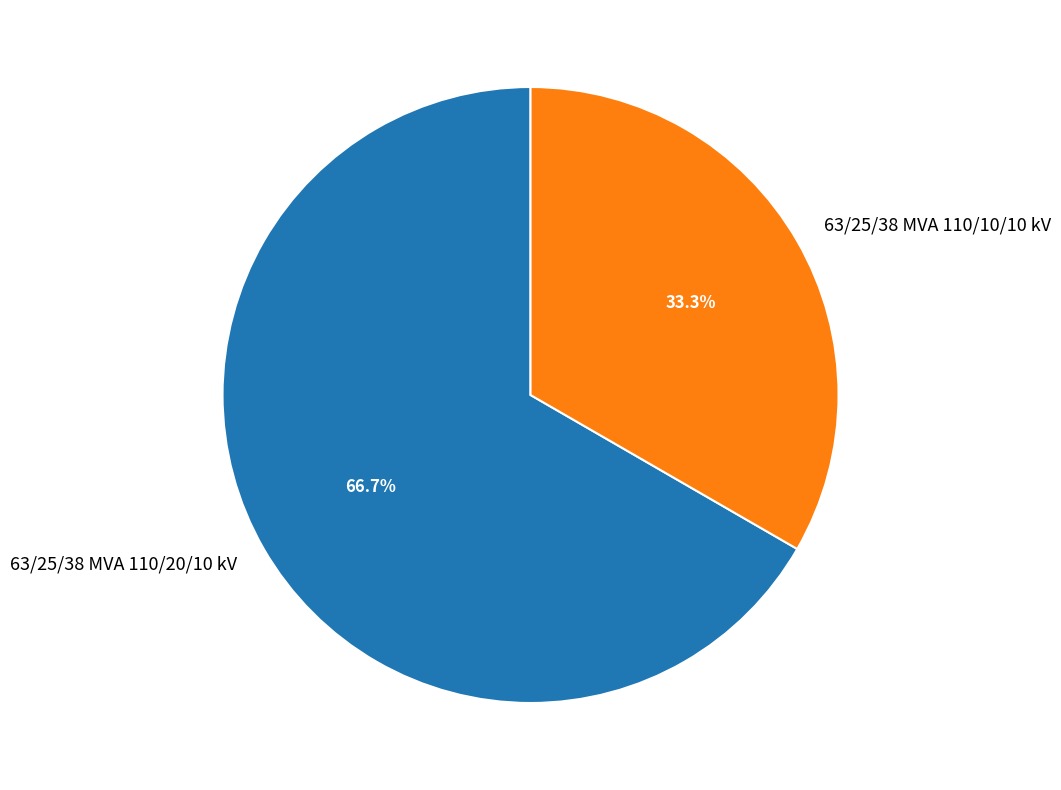

Does 63/25/38 MVA 110/20/10 kV represent more than half of the total?

Yes